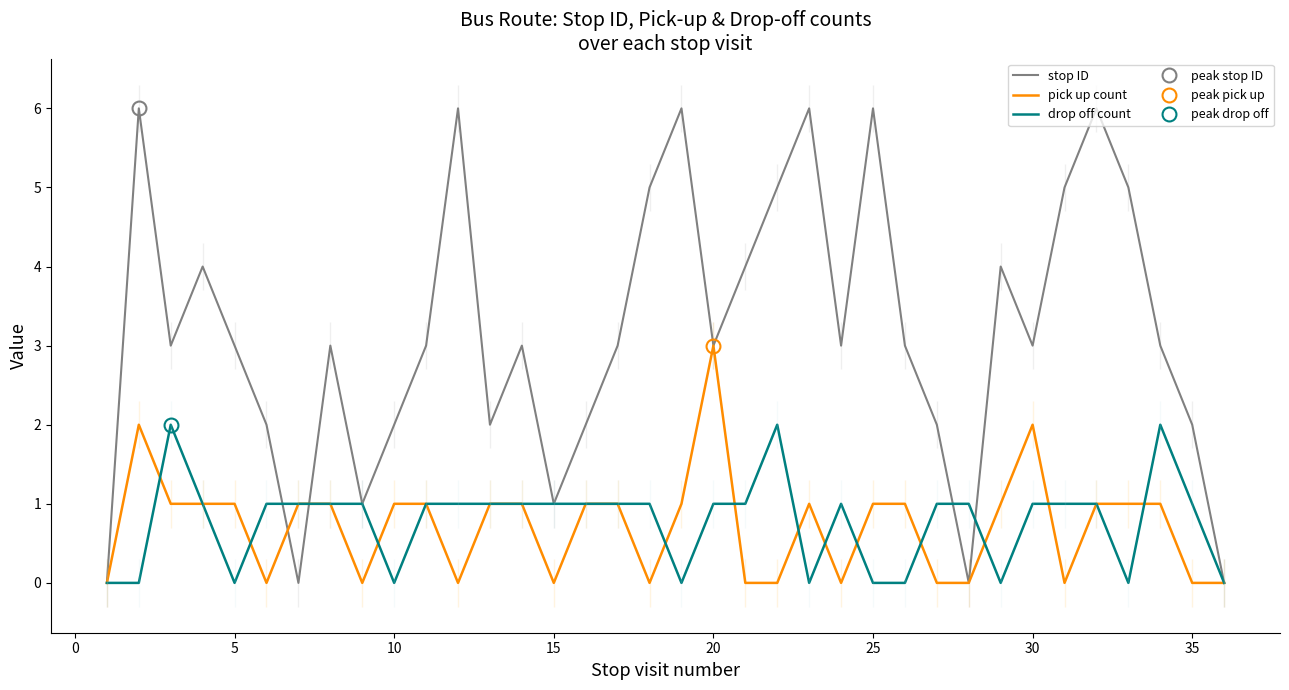

How many lines are shown in the chart?

3